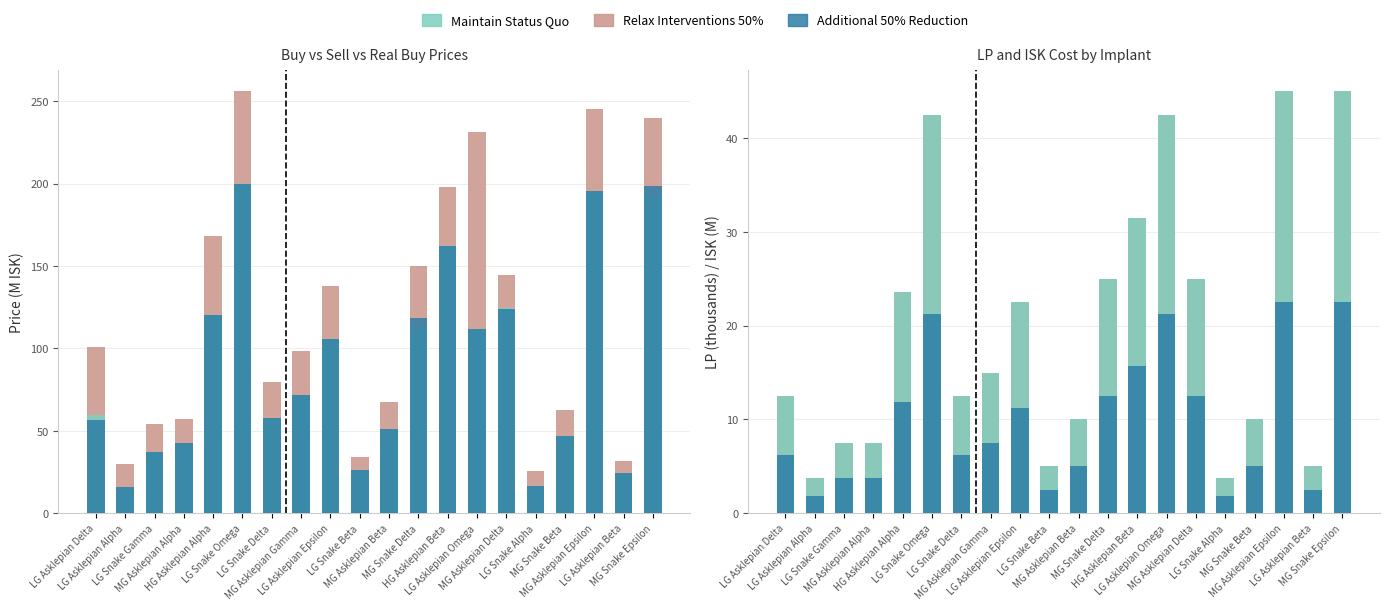

What is the difference between the maximum and minimum values in the Relax Interventions 50% series?

41.2